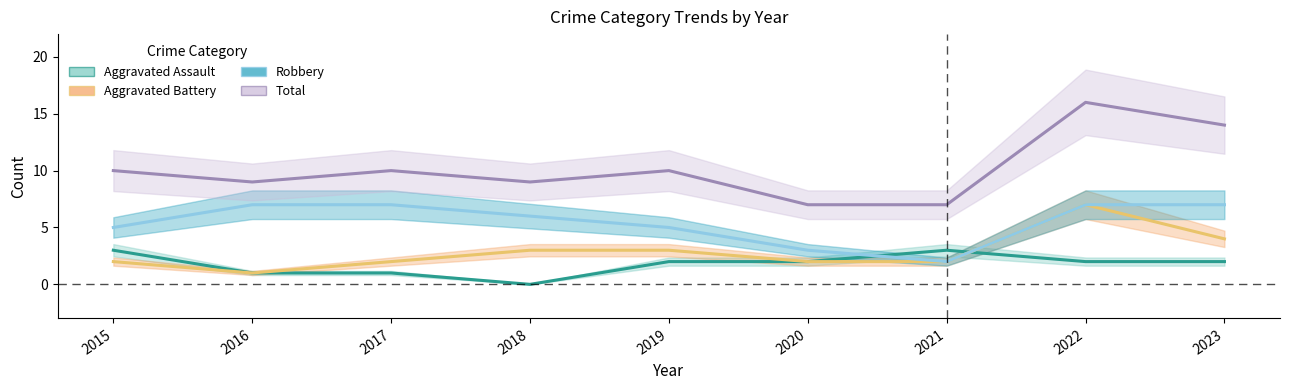

What is the sum of the Aggravated Battery values at 2018 and 2017?

5